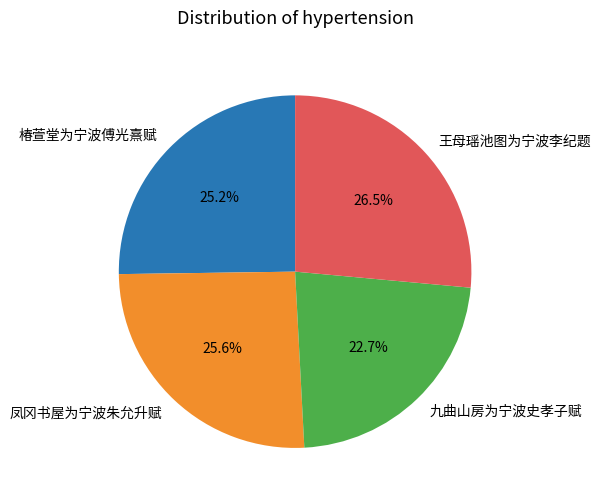

What is the total percentage of 椿萱堂为宁波傅光熹赋 and 九曲山房为宁波史孝子赋?

47.9%